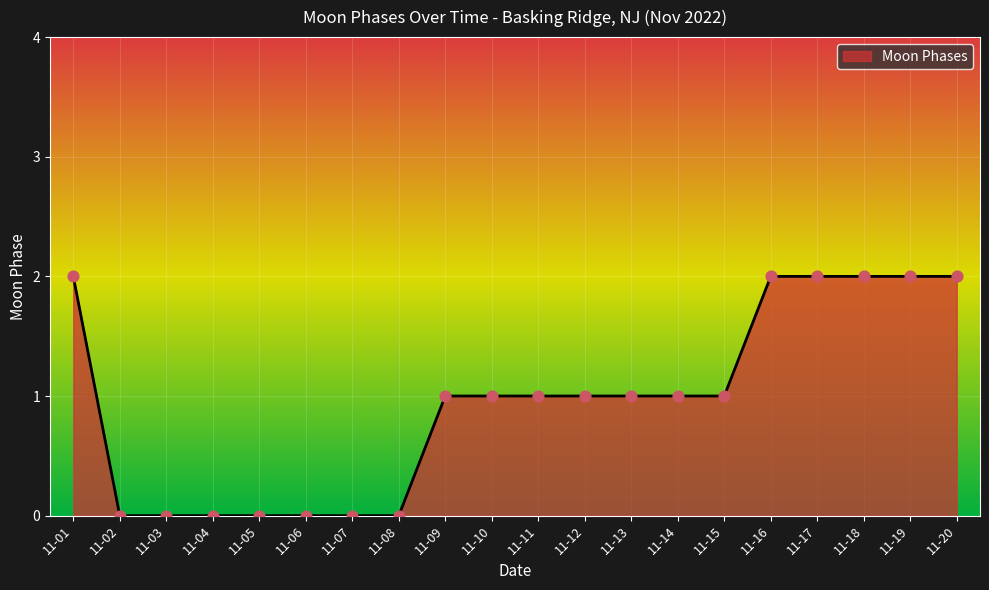

What is the change in value from 11-03 to 11-11?

+1